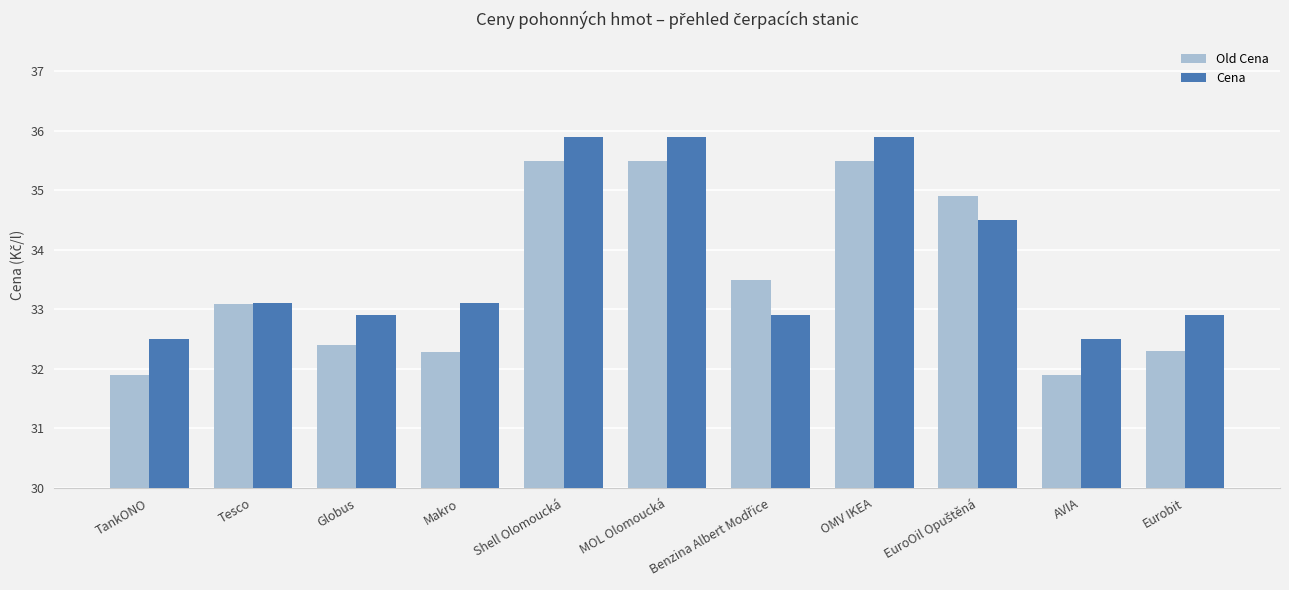

What is the maximum value for Old Cena?

35.5